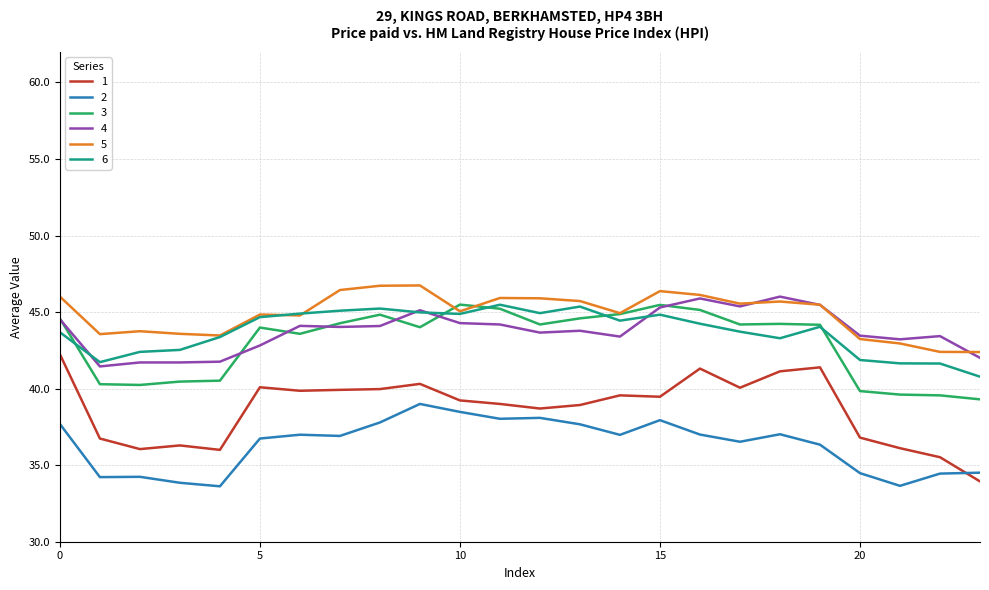

True or false: 6 and 2 intersect in this chart.

False